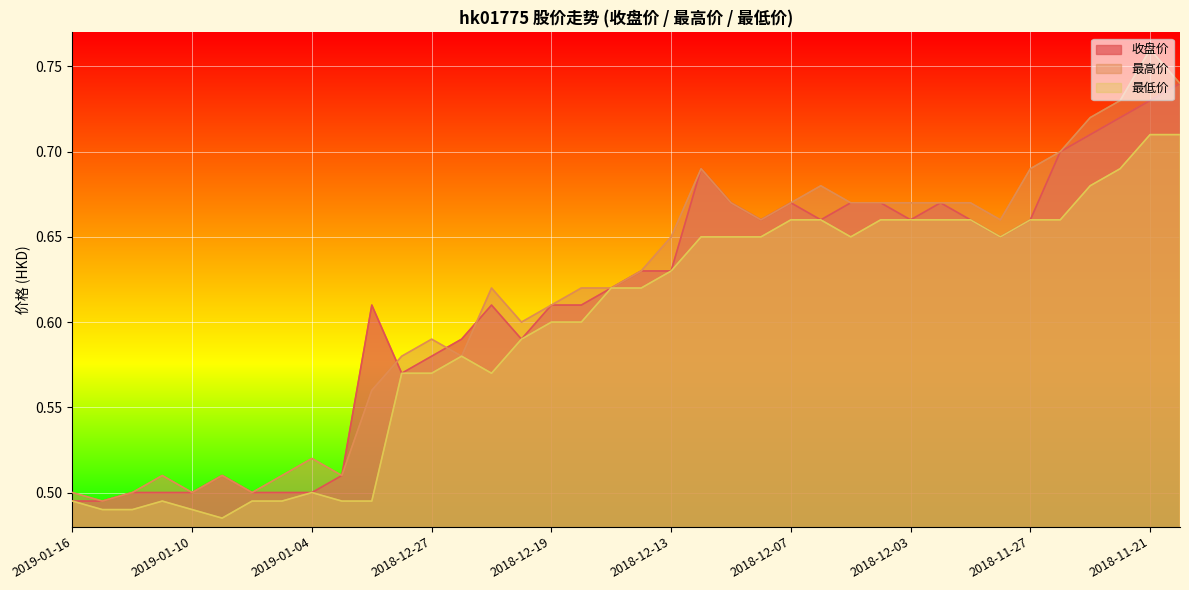

At 2019-01-10, list the series in order from smallest to largest.

最低价, 收盘价, 最高价